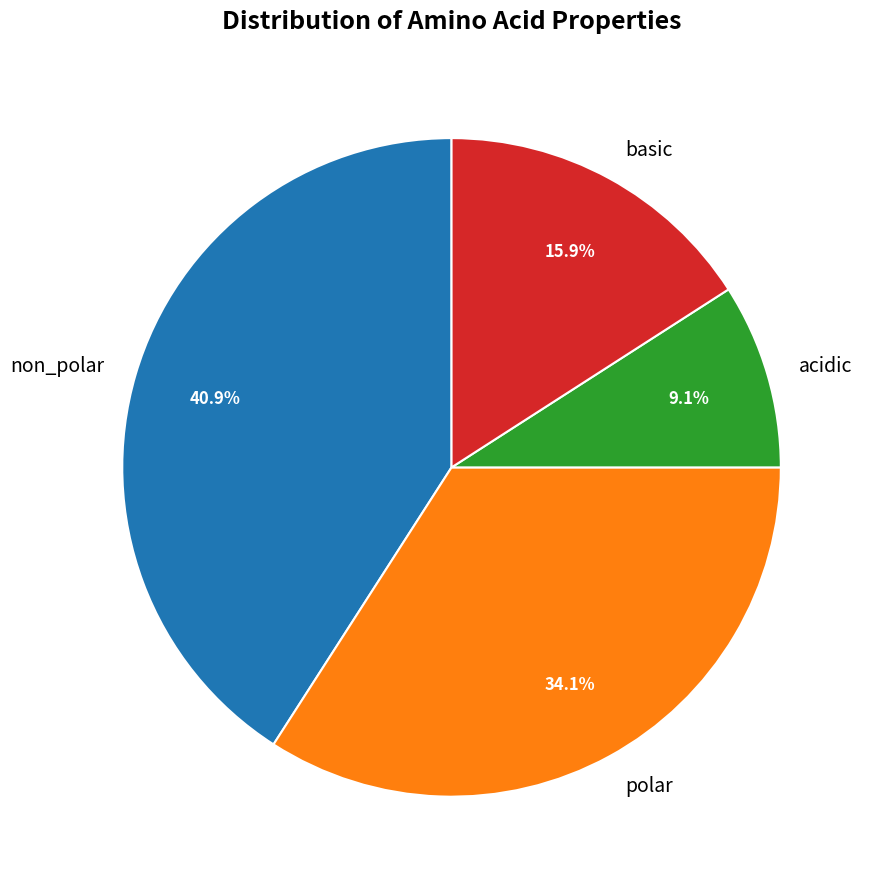

Is non_polar the majority of the pie?

No